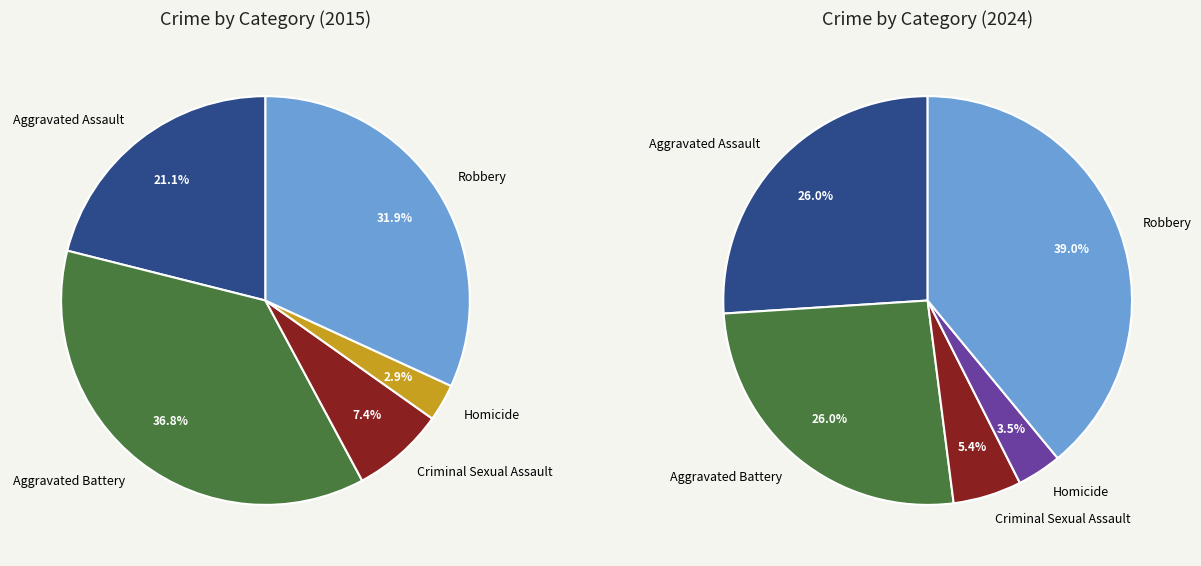

Does any single category account for the majority?

No